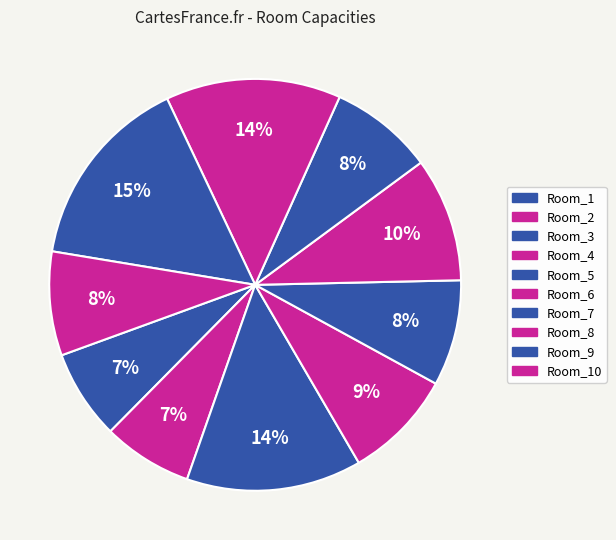

Count the number of slices in the pie.

10